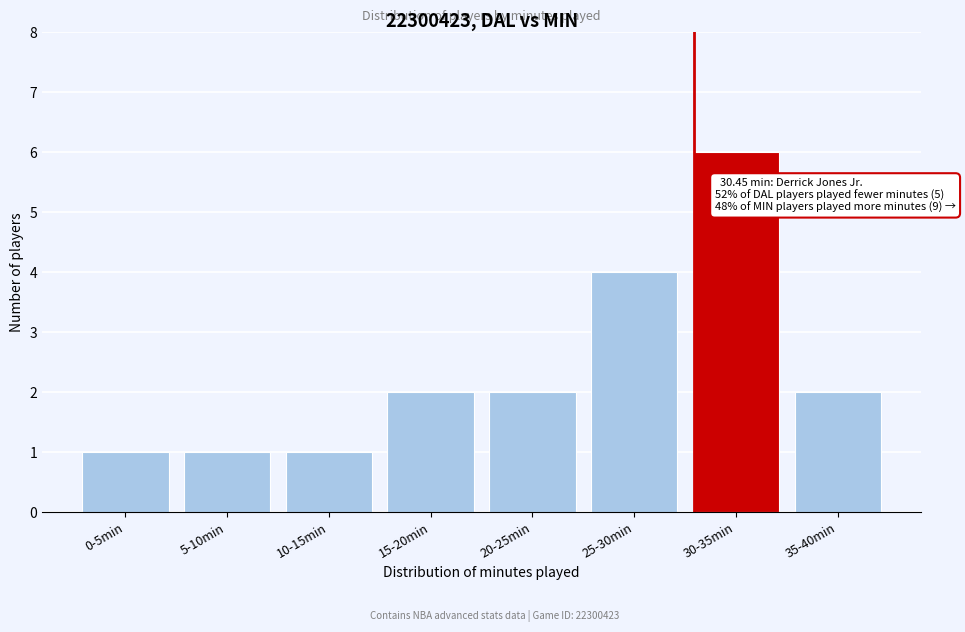

Reading left to right, what are all the values shown in this chart?

1	1	1	2	2	4	6	2